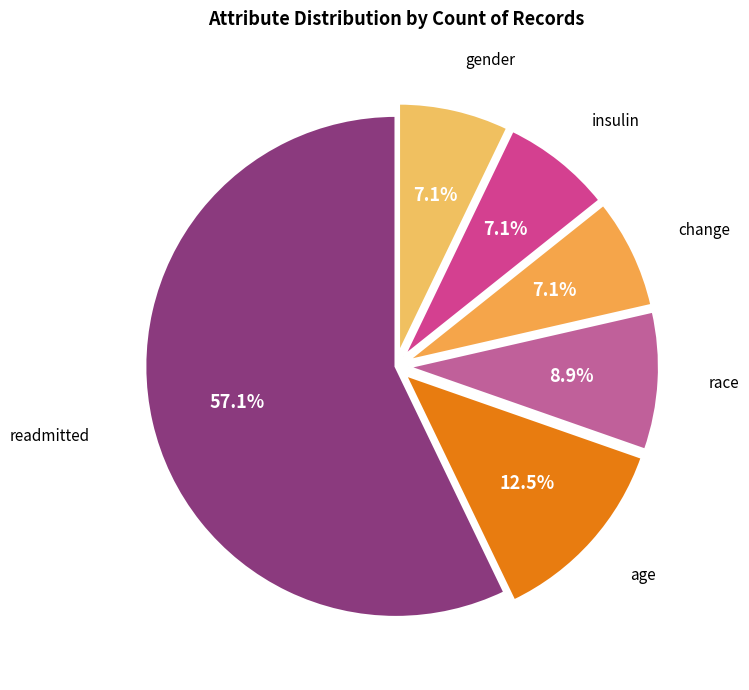

What is the largest slice in the pie chart?

readmitted